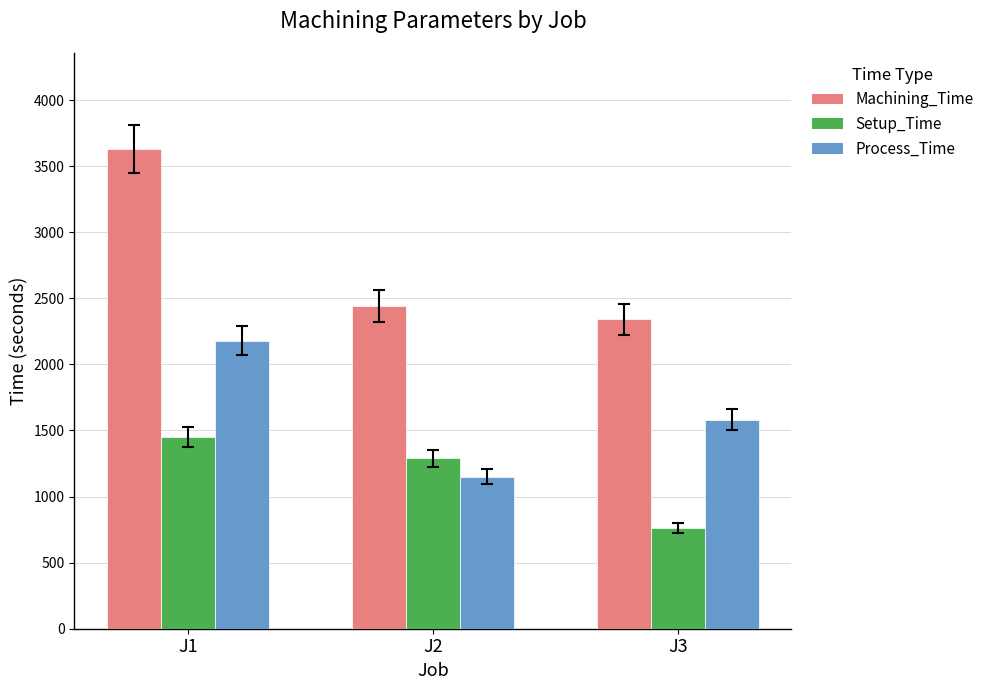

Reading left to right, list all the values displayed in this chart.

Machining_Time: 3630	2440	2340
Setup_Time: 1450	1290	760
Process_Time: 2180	1150	1580